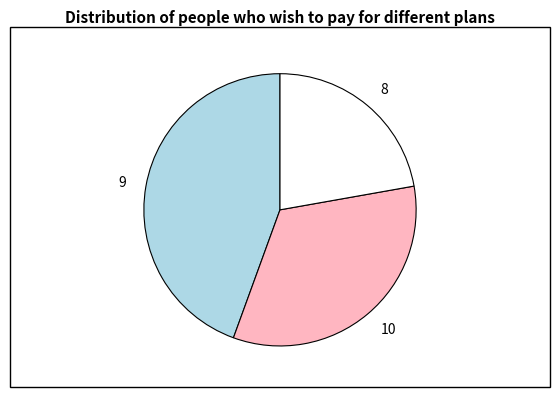

How many slices are in this pie chart?

3